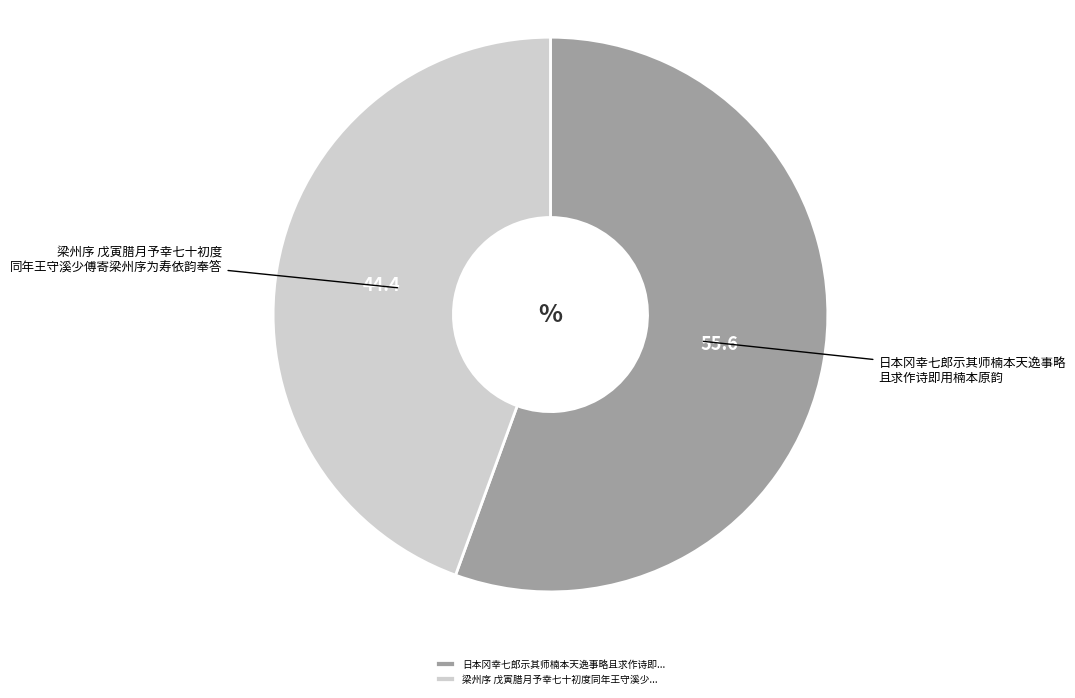

Which category has the smallest portion of the pie?

梁州序 戊寅腊月予幸七十初度同年王守溪少...